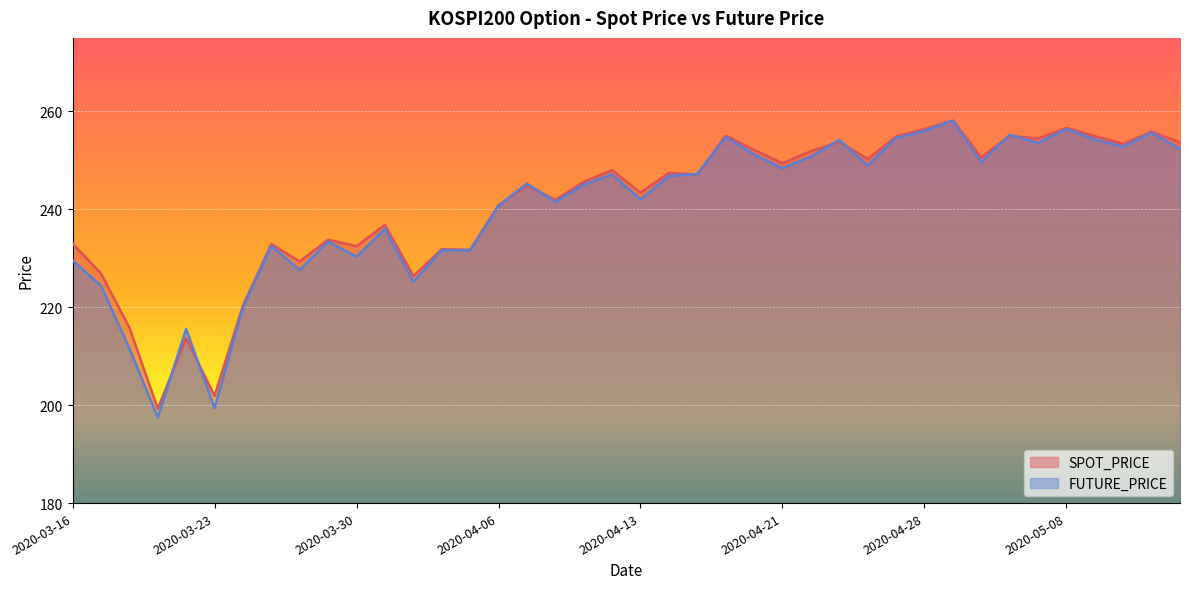

In SPOT_PRICE, how many points are higher than both neighbors (excluding endpoints)?

14